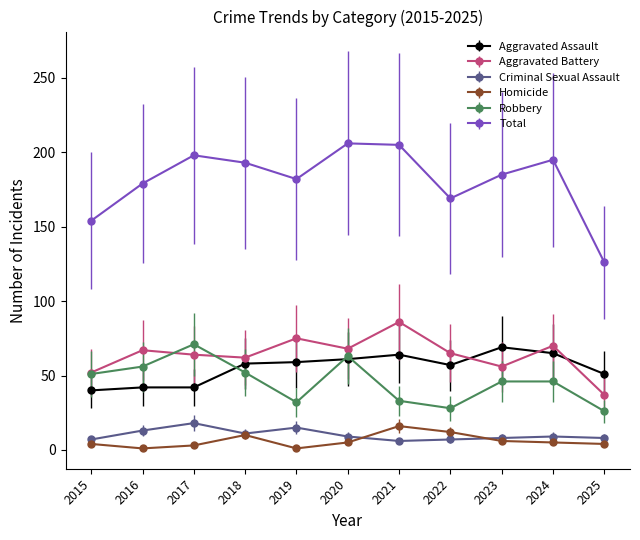

Does the chart display data point markers on the line(s)?

Yes